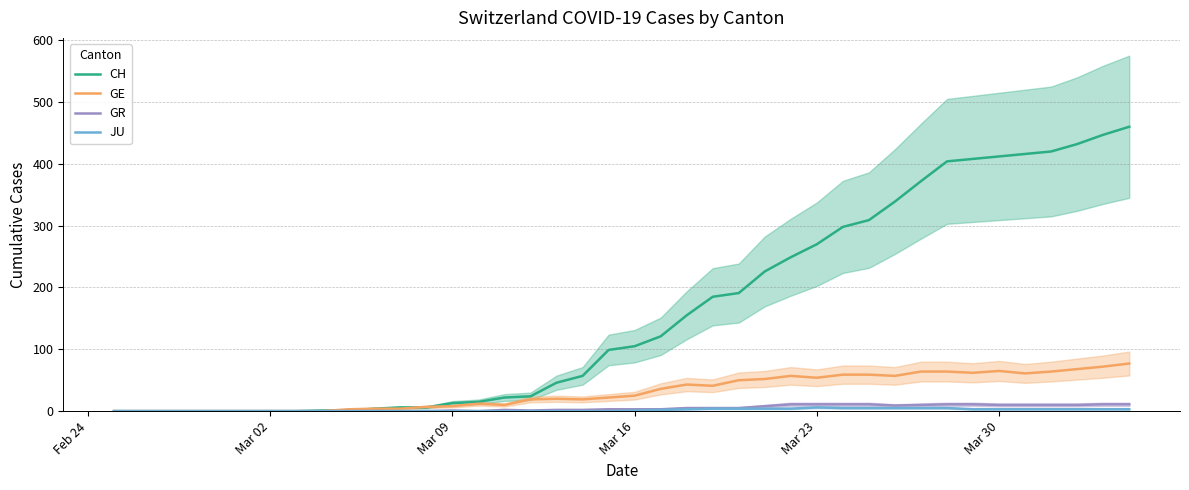

Is this an area chart (filled region under the line)?

No